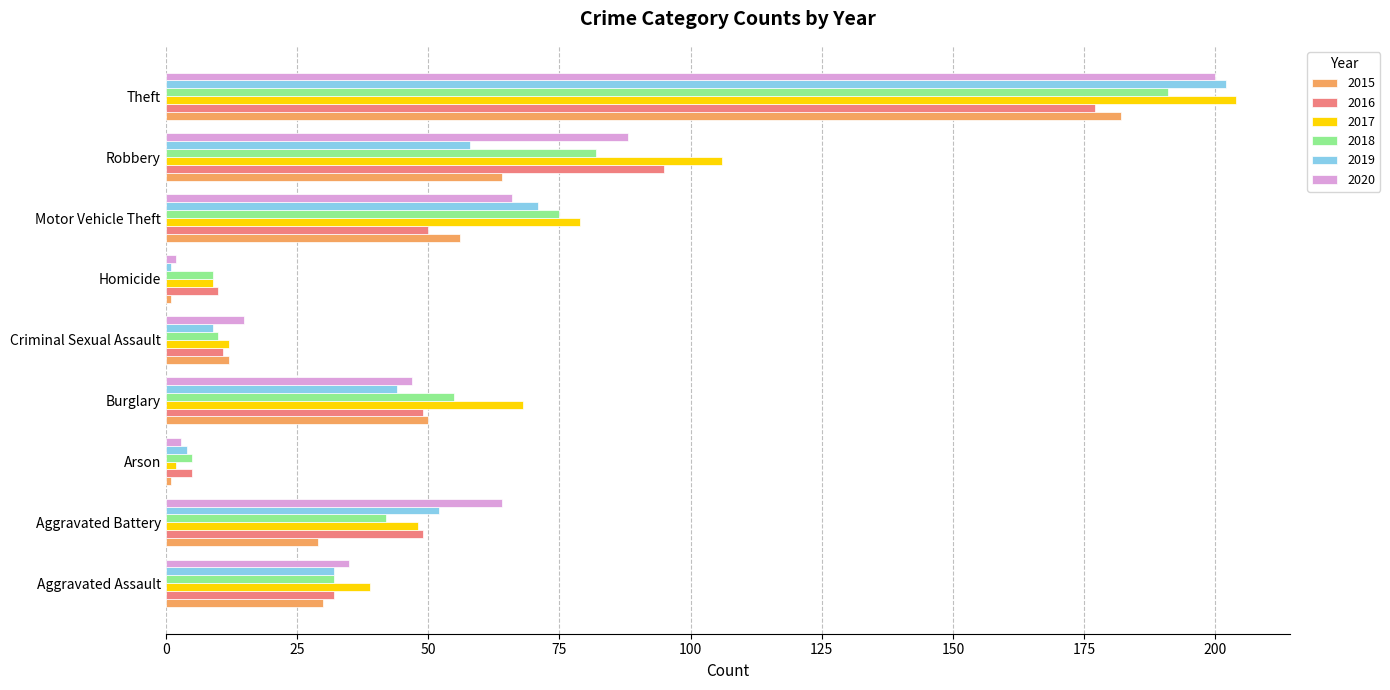

Which series changed the most between Burglary and Robbery?

2016